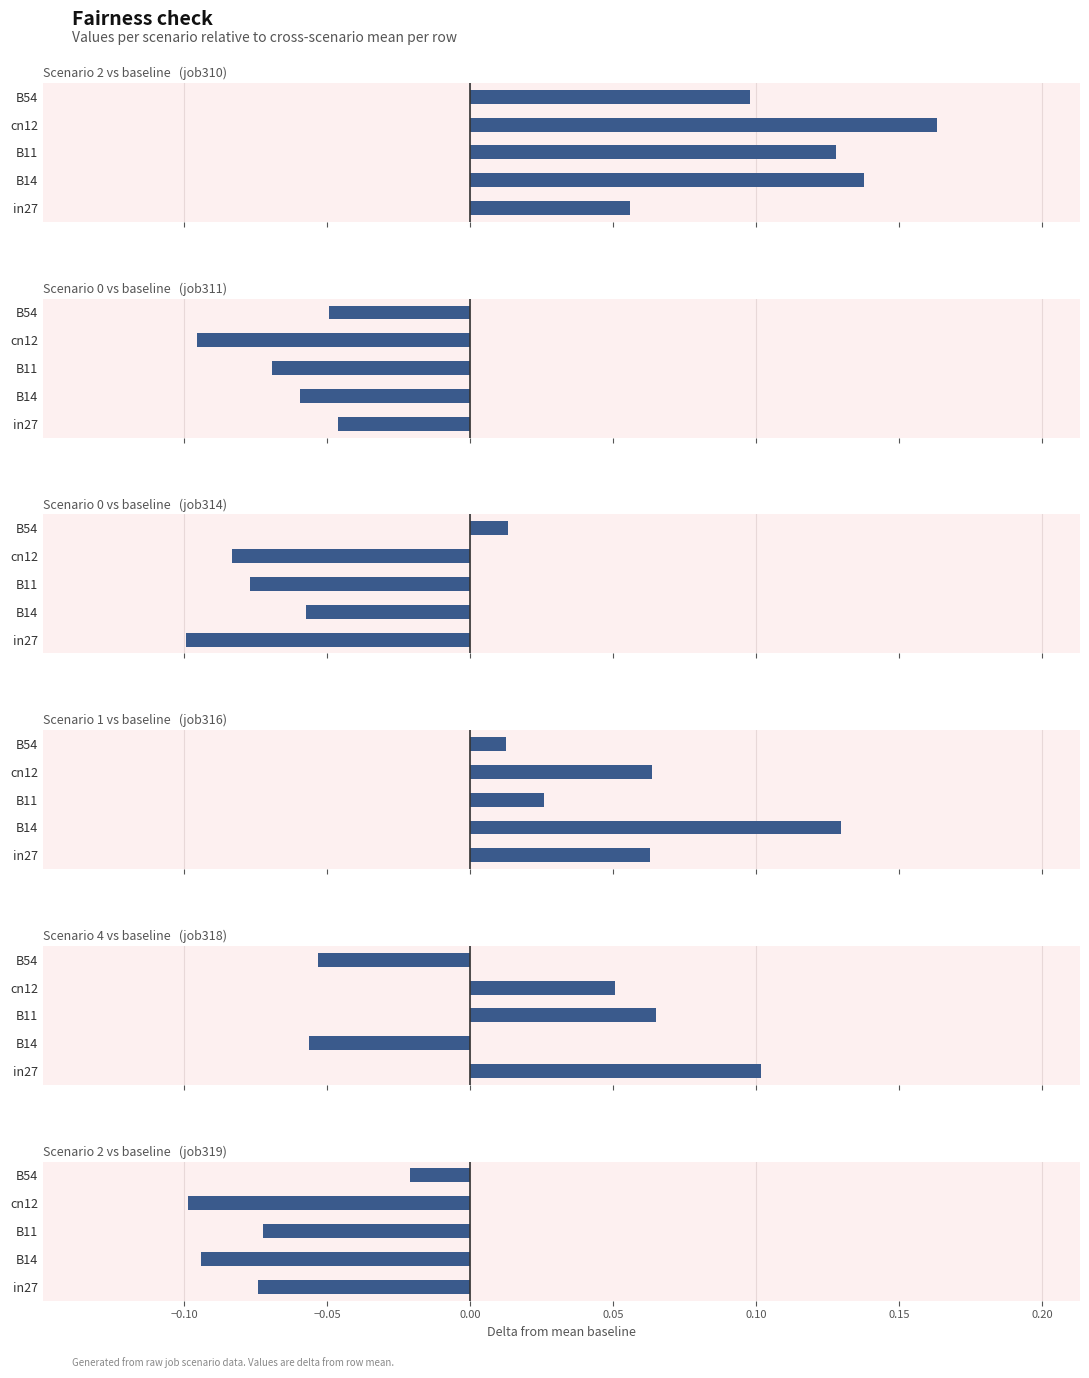

At B11, list the series in order from smallest to largest.

job314_scenario0_595, job319_scenario2_608, job311_scenario0_592, job316_scenario1_597, job318_scenario4_603, job310_scenario2_591